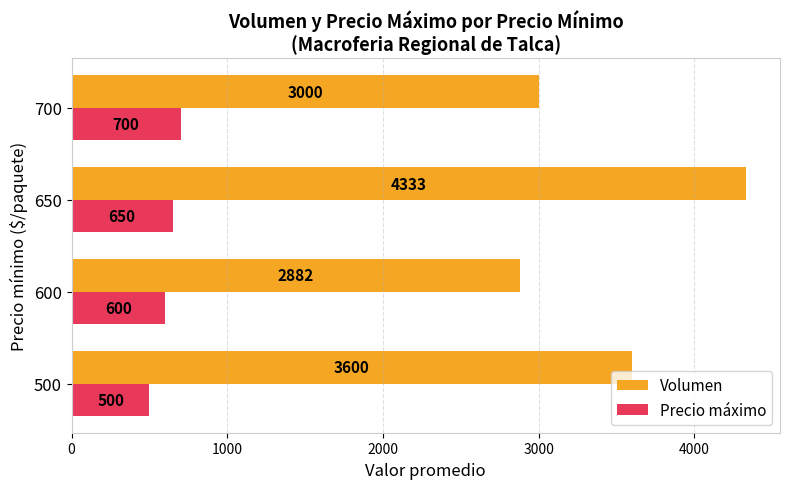

How many values in the Volumen series are below 3600?

2